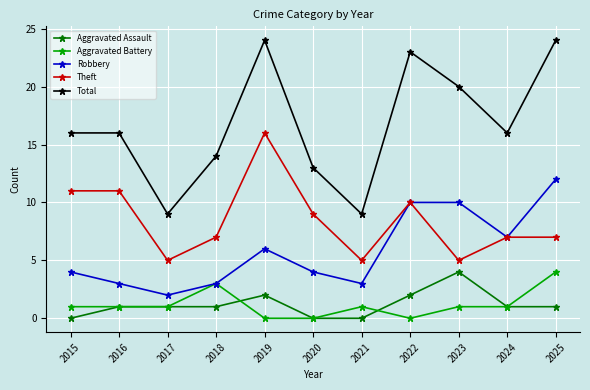

What is the spread (max minus min) of values at 2016?

15